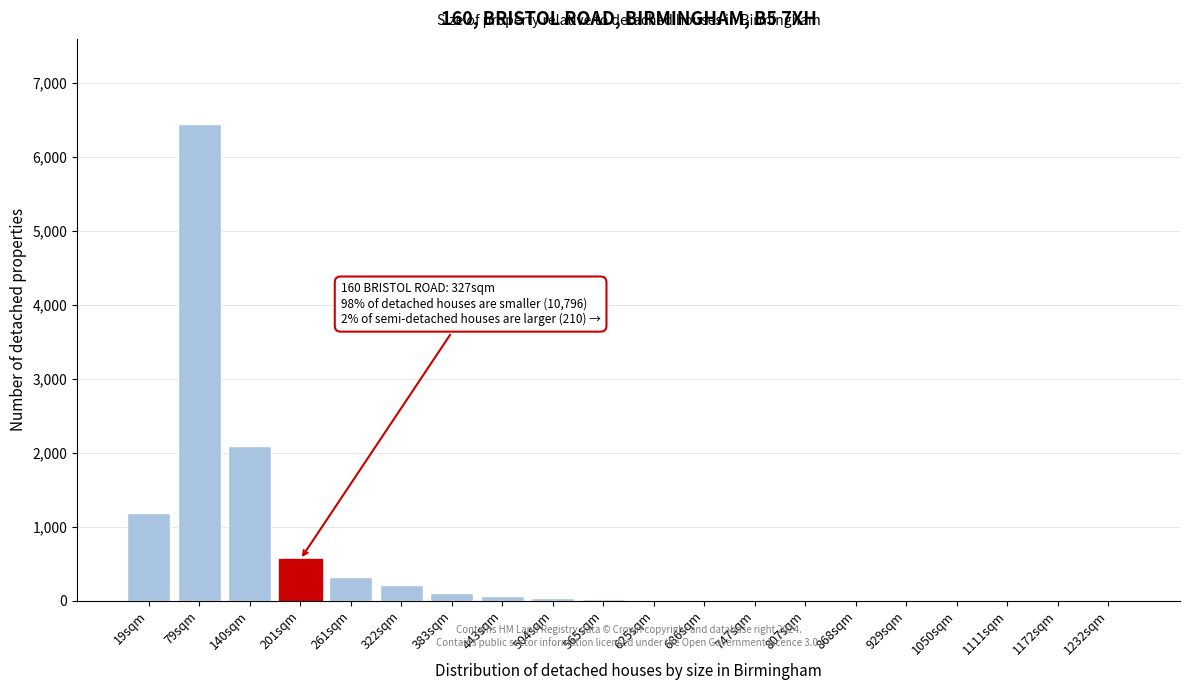

What is the sum of all values?

11098